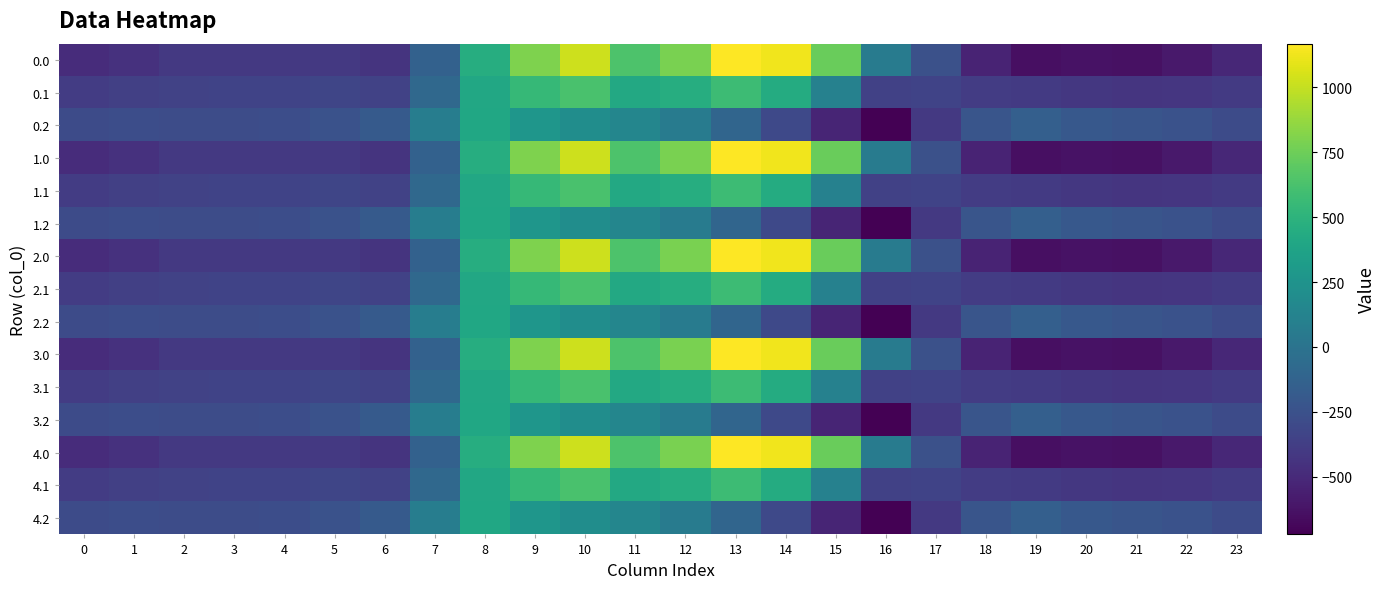

List the series in order of their peak value, lowest first.

0.2, 1.2, 2.2, 3.2, 4.2, 0.1, 1.1, 2.1, 3.1, 4.1, 0.0, 1.0, 2.0, 3.0, 4.0